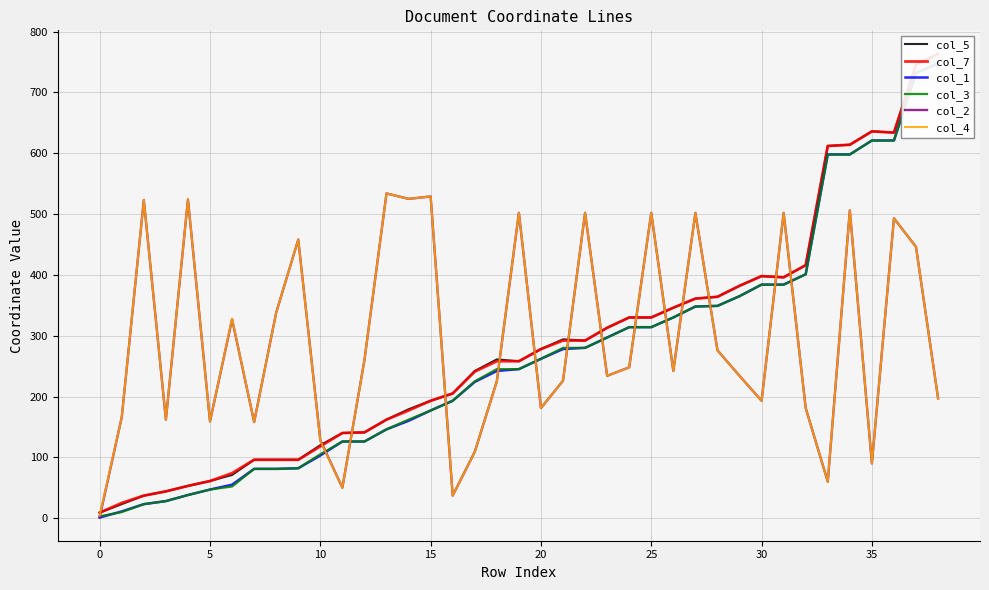

Reading left to right, what are all the values shown in this chart?

col_5: 9	23	37	44	53	61	71	96	96	96	120	140	141	162	179	193	205	242	261	258	278	294	292	313	330	330	346	361	364	382	398	396	416	612	614	636	634	746	764
col_7: 9	25	37	44	53	61	74	96	96	96	118	140	141	162	177	193	205	241	258	258	278	292	292	313	330	330	346	361	364	382	398	396	416	612	614	636	634	746	763
col_1: 1	11	23	28	38	47	55	81	81	82	103	126	126	146	160	177	193	224	242	245	262	278	280	297	314	314	330	348	349	365	384	384	401	598	598	621	621	732	747
col_3: 3	10	23	28	38	47	52	81	81	82	105	126	126	146	162	177	193	225	245	245	262	280	280	297	314	314	330	348	349	365	384	384	401	598	598	621	621	732	749
col_2: 2	166	523	162	524	159	327	158	338	458	128	50	260	534	525	529	37	109	225	502	181	226	502	234	248	502	242	502	276	234	193	502	181	60	506	90	493	446	197
col_4: 4	166	523	162	524	159	328	158	338	458	127	50	260	534	525	529	37	109	225	502	181	226	502	234	248	502	242	502	276	234	193	502	181	60	506	90	493	446	197